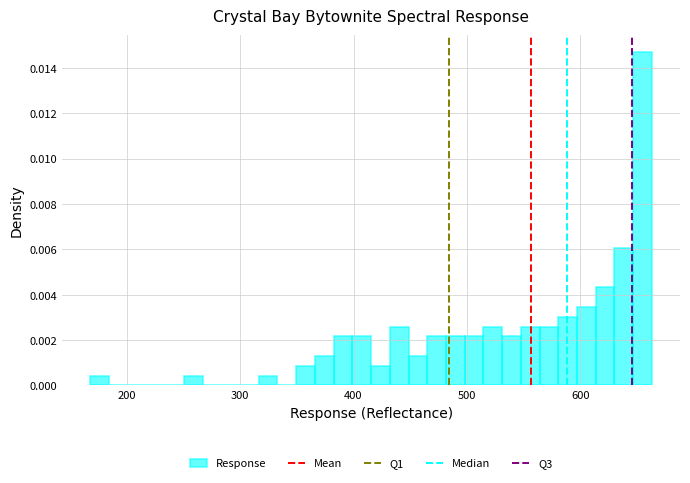

Read against the x-axis, roughly where is the centre of the tallest bar?

650